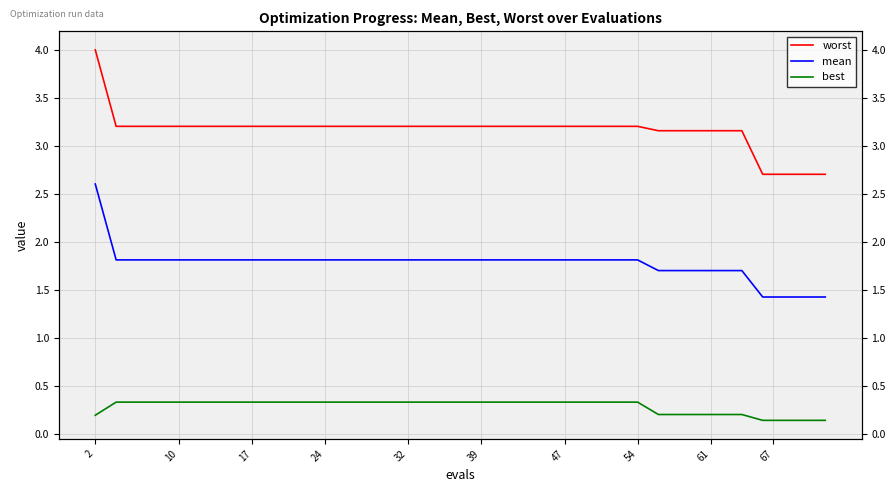

Between 32 and 17, which is larger?

32